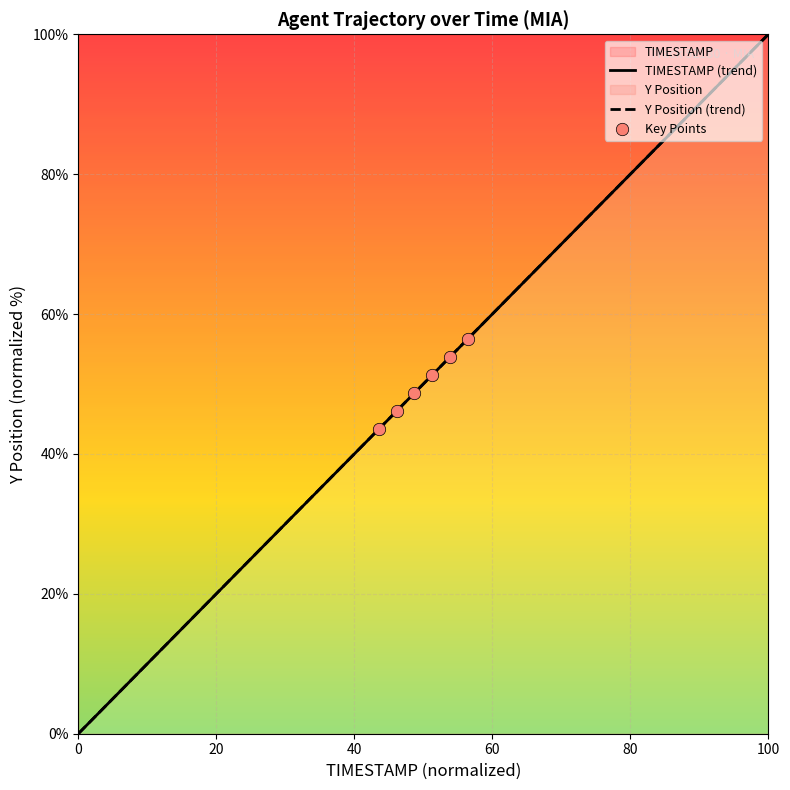

Which series reaches the minimum Y coordinate?

TIMESTAMP